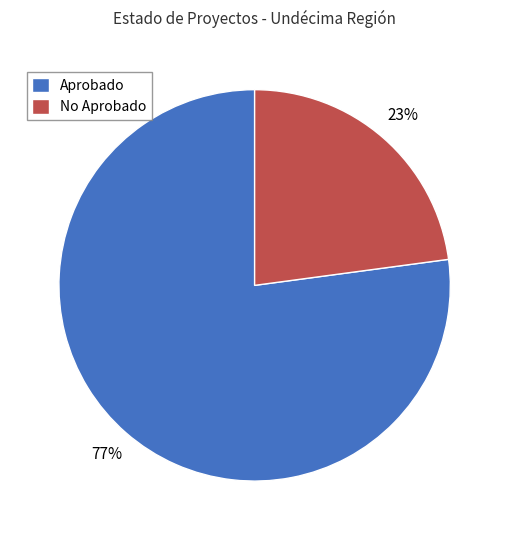

What is the ratio of the value at No Aprobado to the value at Aprobado?

0.3